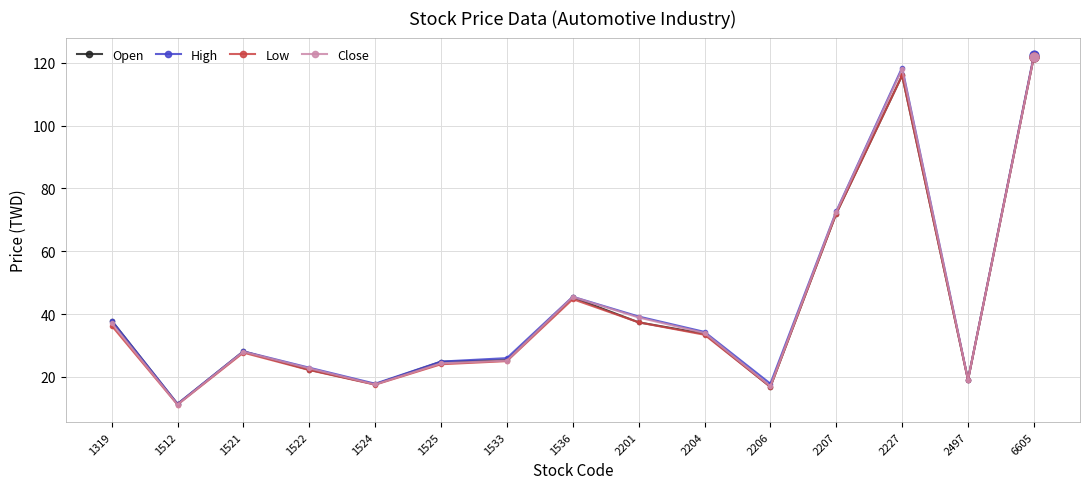

At which category is the sum across all series the highest?

6605